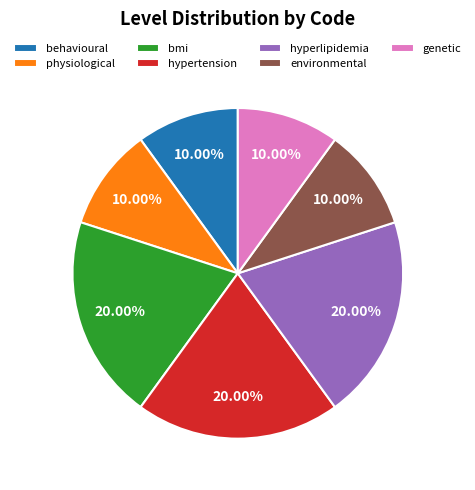

Does physiological represent more than half of the total?

No